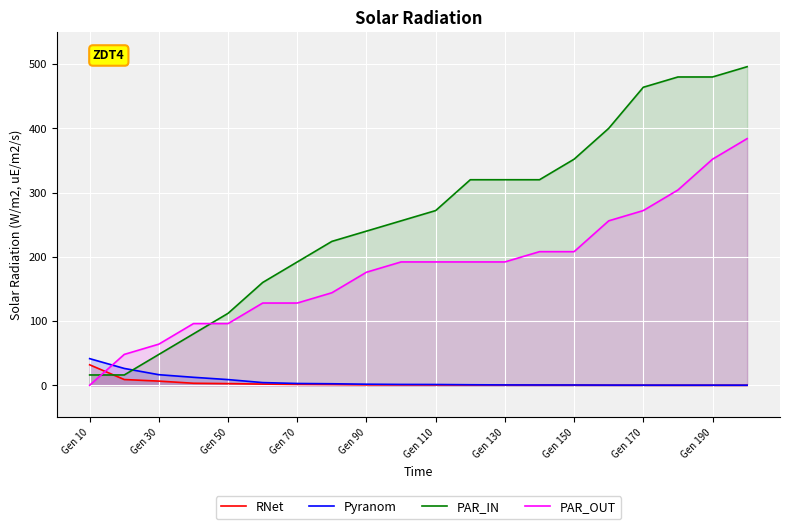

Reading left to right, list all the values displayed in this chart.

RNet: 31.9	8.9	6.5	3.1	2.6	1.8	1.3	1.0	0.5	0.5	0.4	0.3	0.3	0.3	0.3	0.1	0.1	0.0	0.0	0.0
Pyranom: 41.4	26.2	16.4	12.4	8.8	4.1	2.7	2.3	1.6	1.3	1.2	0.8	0.5	0.4	0.4	0.2	0.2	0.2	0.2	0.1
PAR_IN: 16.0	16.0	48.0	80.0	112.0	160.0	192.0	224.0	240.0	256.0	272.0	320.0	320.0	320.0	352.0	400.0	464.0	480.0	480.0	496.0
PAR_OUT: 0.0	48.0	64.0	96.0	96.0	128.0	128.0	144.0	176.0	192.0	192.0	192.0	192.0	208.0	208.0	256.0	272.0	304.0	352.0	384.0